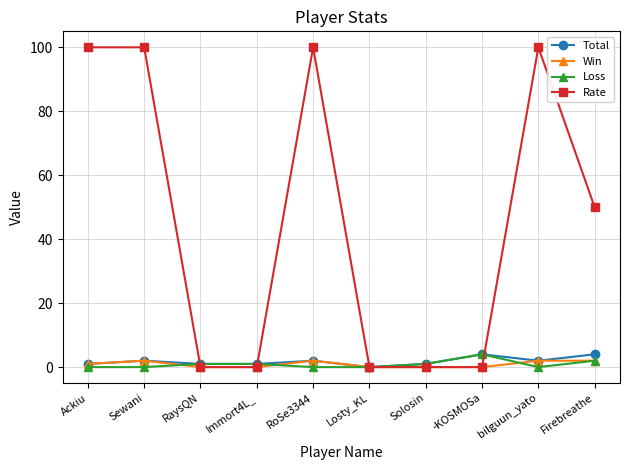

What is the total value across all series at RaysQN?

2